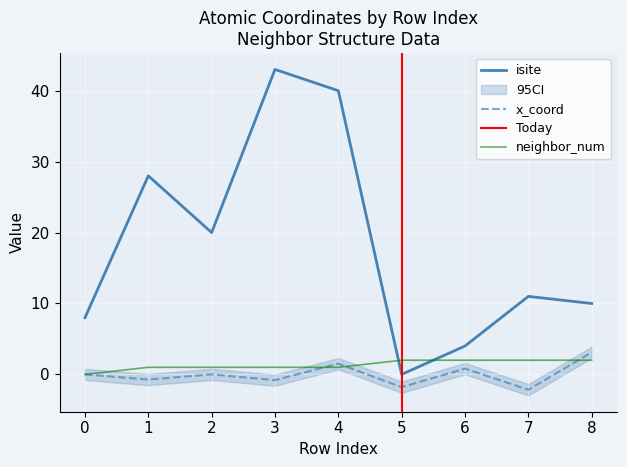

At which label does isite reach its peak?

3